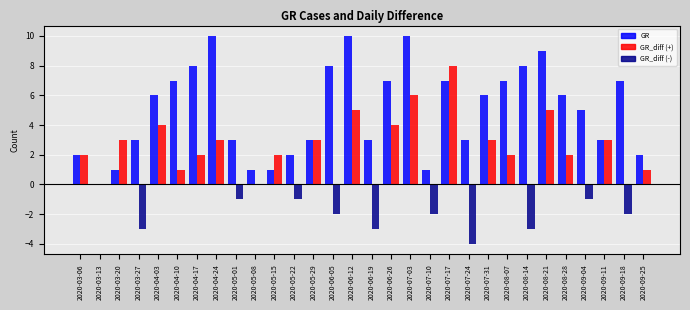

At which category is the sum across all series the highest?

2020-07-03